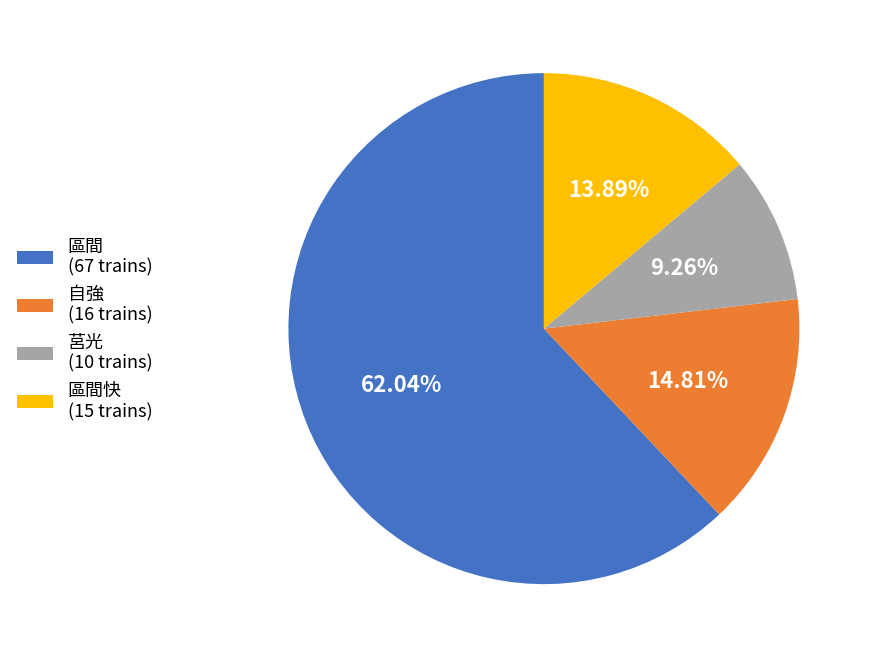

Do 莒光 (10 trains) and 區間 (67 trains) together represent more than half of the pie?

Yes